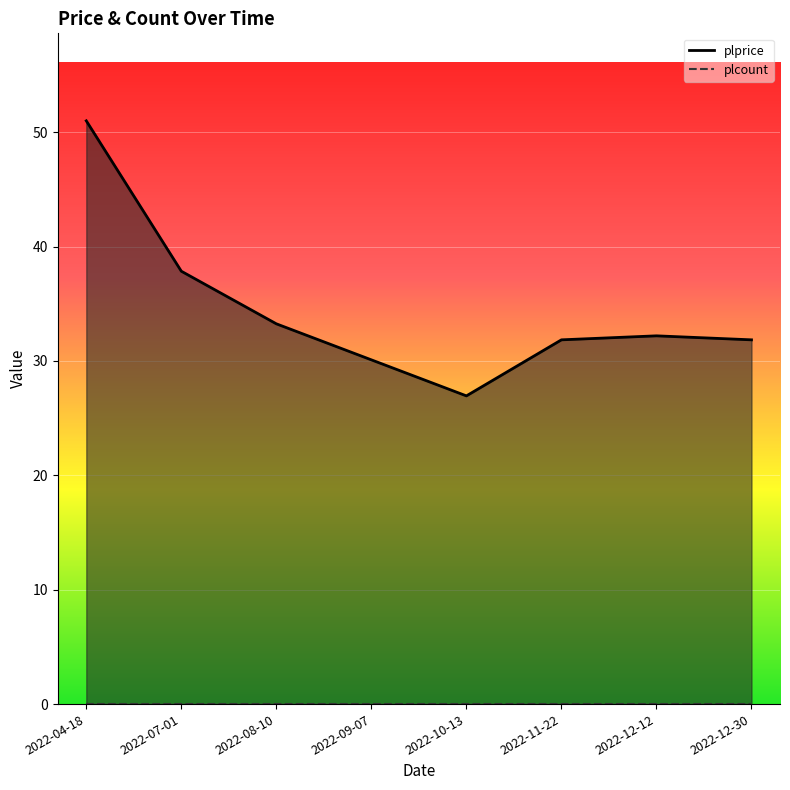

How many distinct data groups are displayed?

2